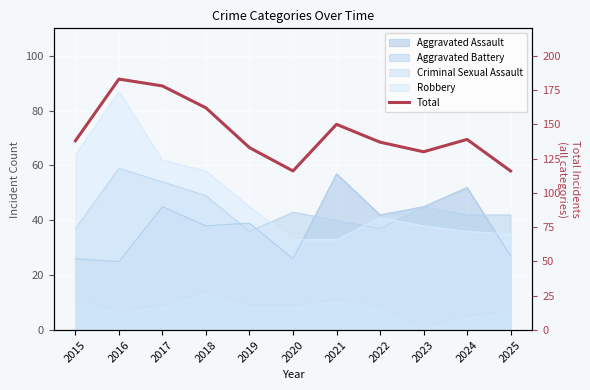

Between 2017 and 2022, which is larger?

2017